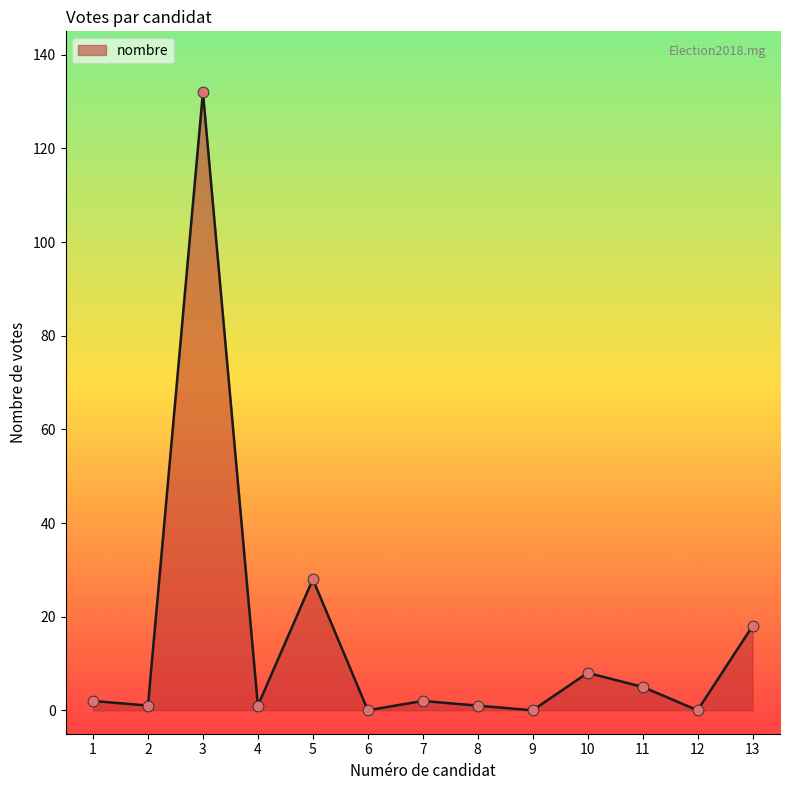

Approximately how many times larger is the value at 13 compared to 3?

0.1